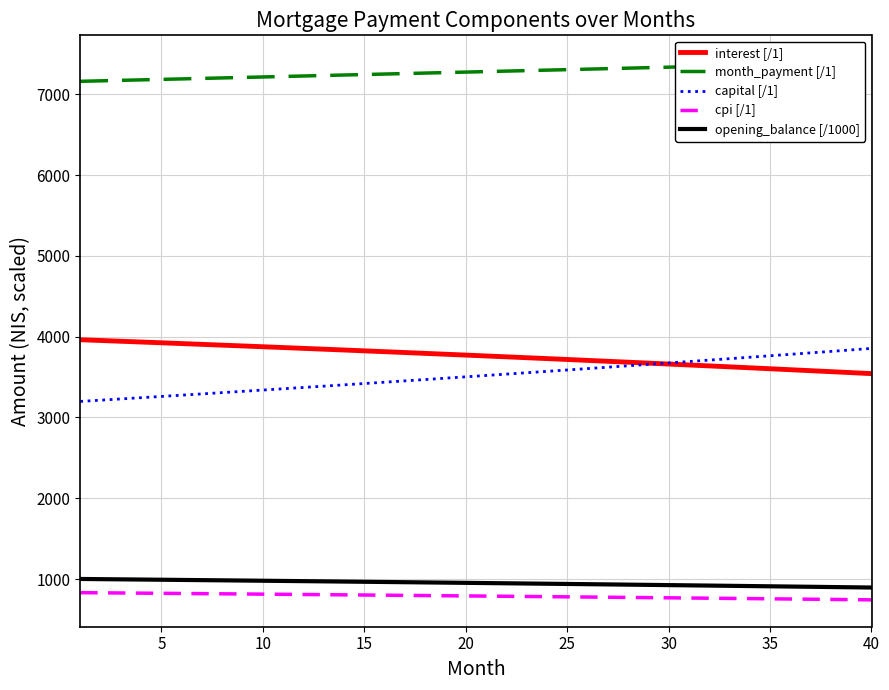

Does the chart have visible grid lines?

Yes